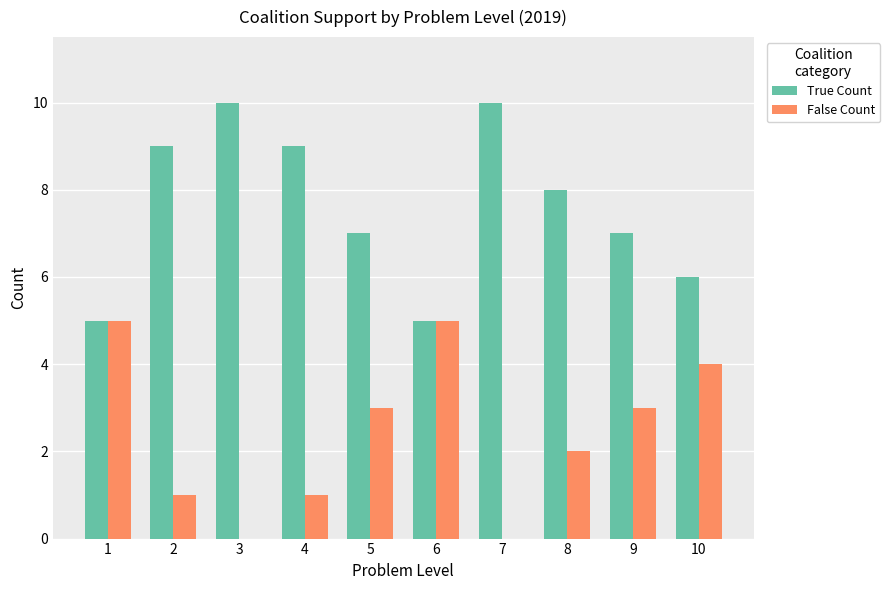

How many False Count values are between 1 and 4?

6